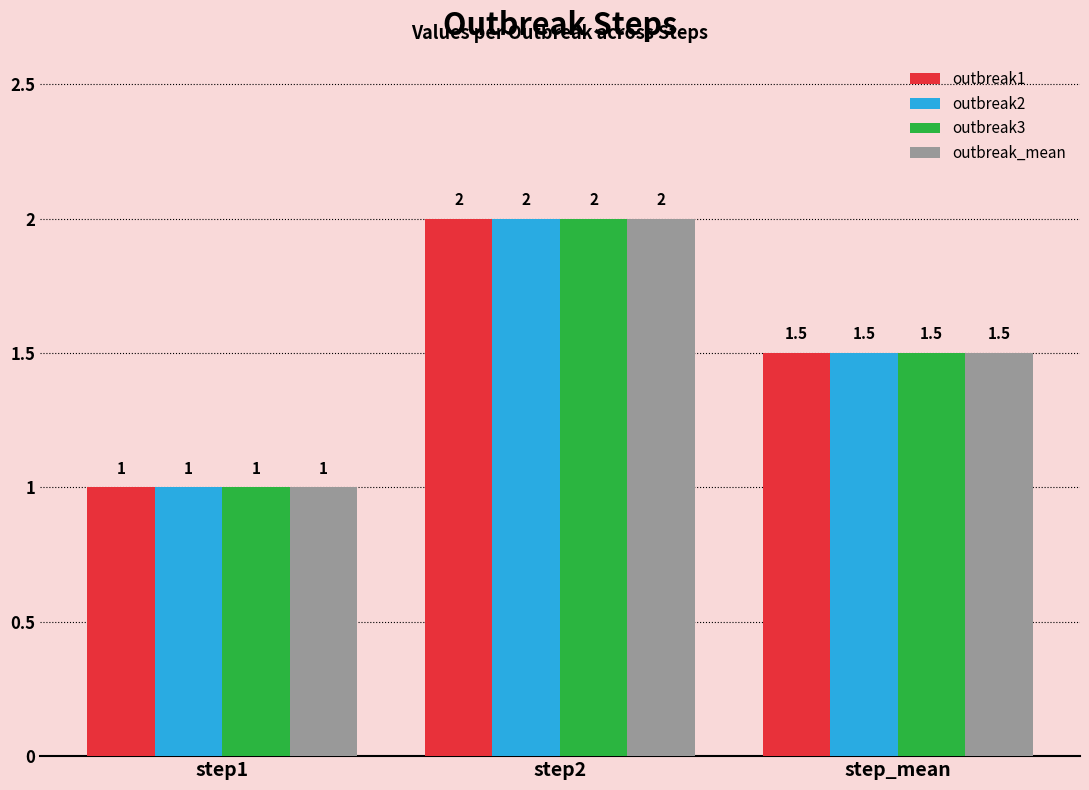

What is the maximum value shown in the chart?

2.0